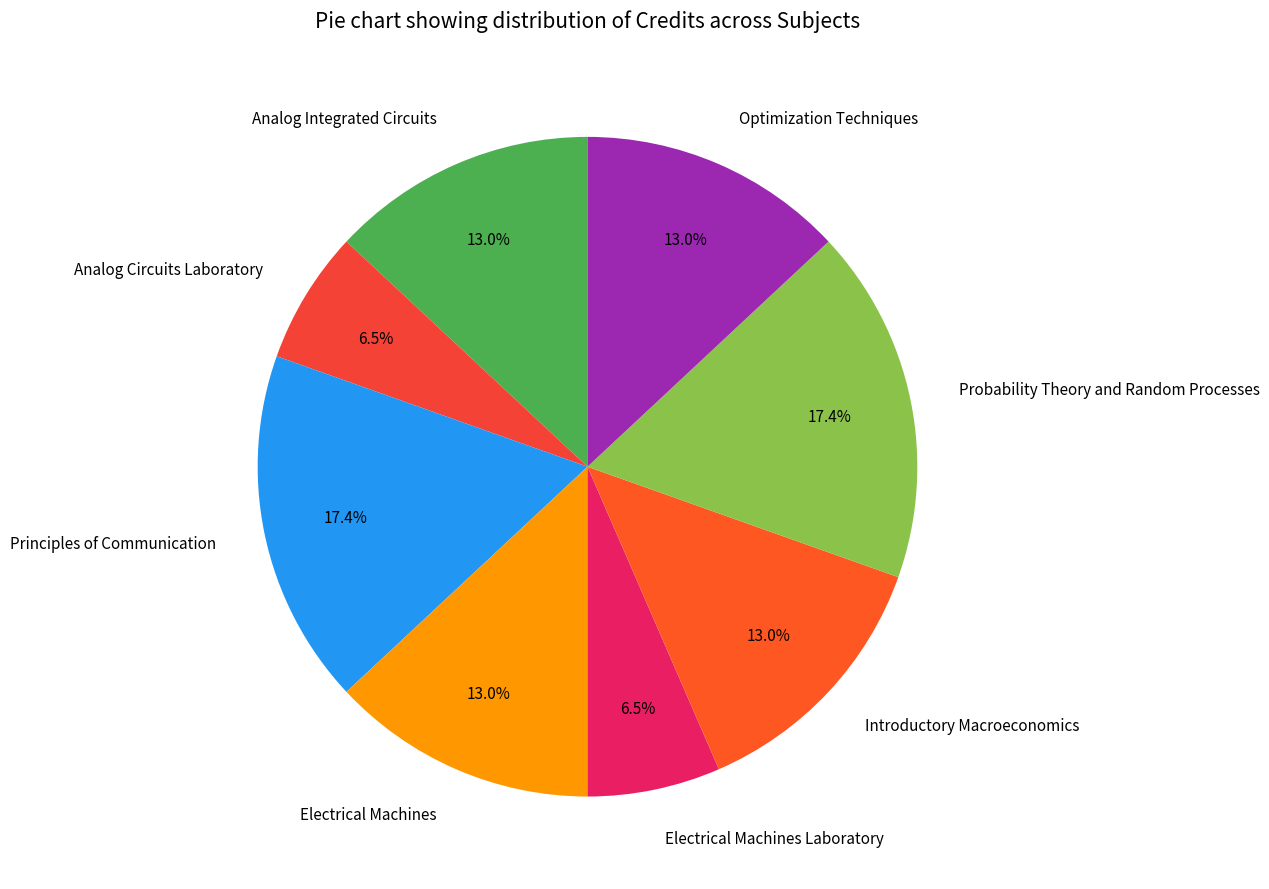

How many slices are in this pie chart?

8